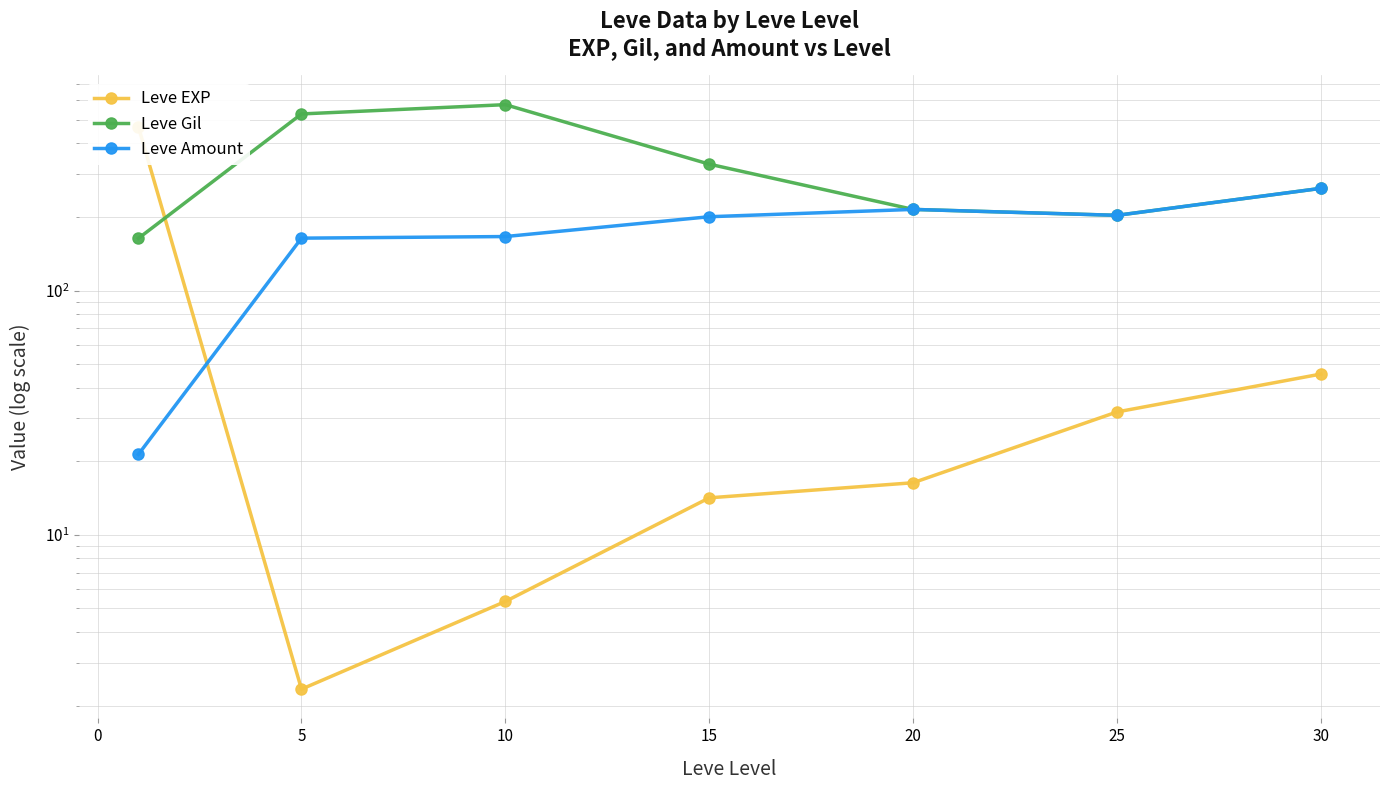

What is the value of the Leve Gil point at the 6th from the left?

203.2